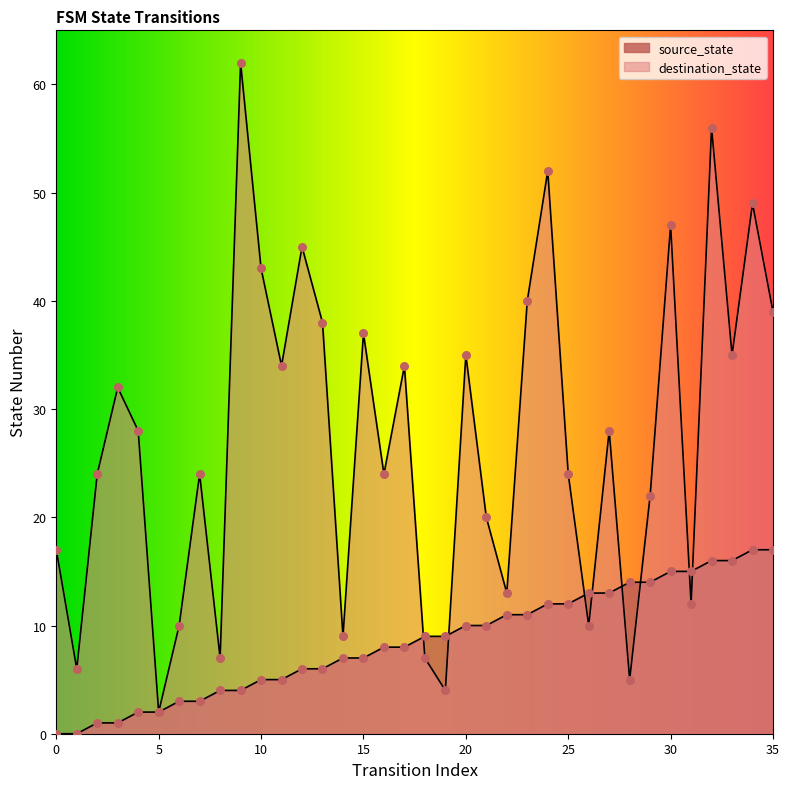

Which series has the widest spread of Y values?

destination_state